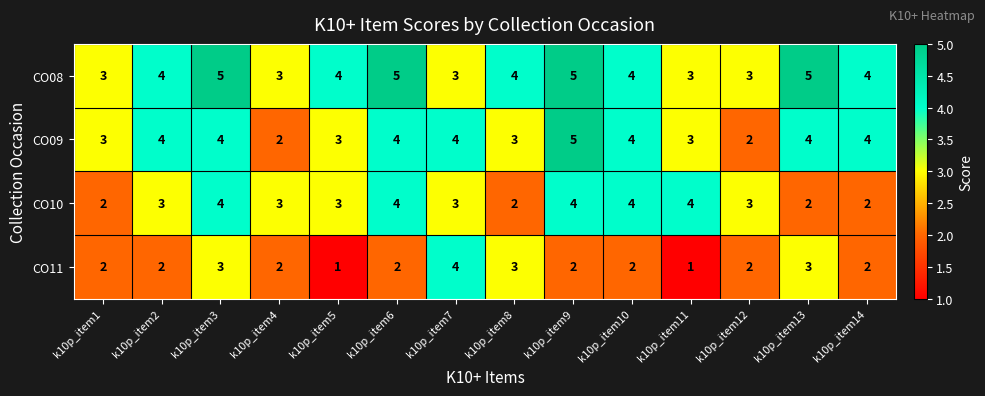

What is the average value of the CO08 series?

4